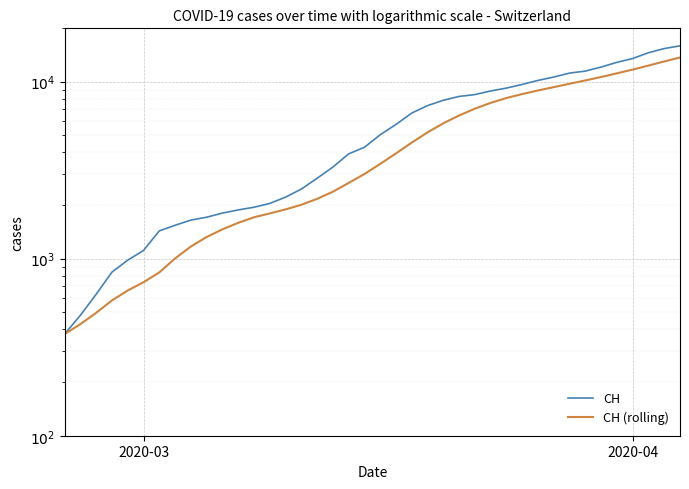

True or false: CH (rolling) and CH cross at least once.

False